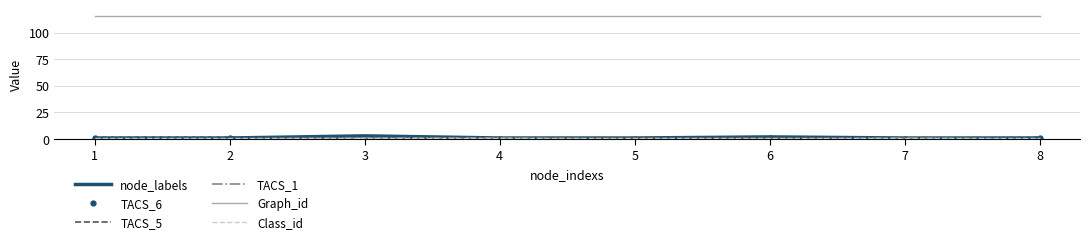

Which series has the widest spread of values?

node_labels